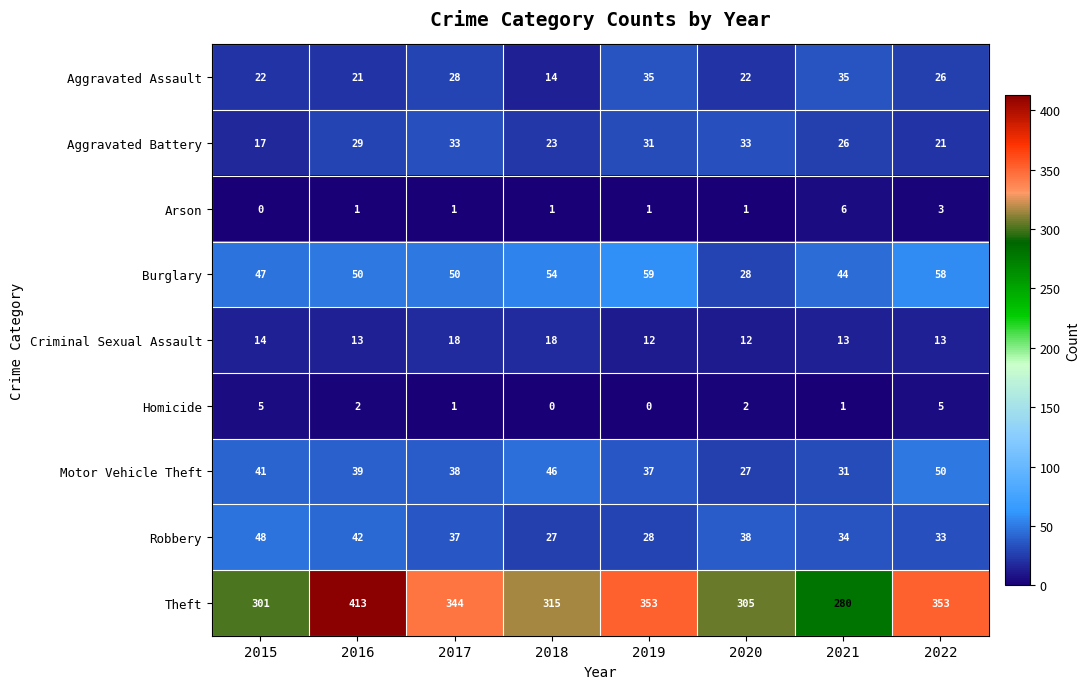

Between 2020 and 2021, which series saw the biggest shift?

Theft